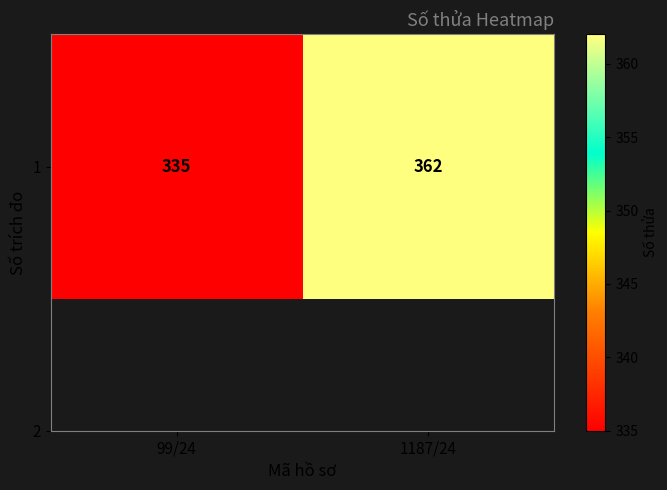

What is the average value?

348